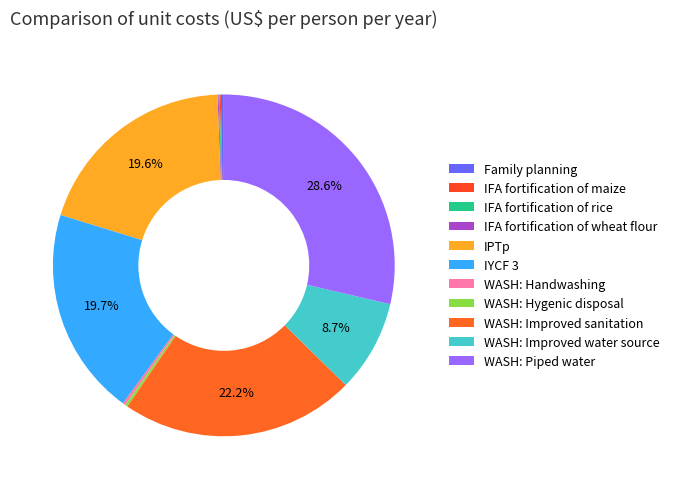

Is there a majority slice in this chart?

No